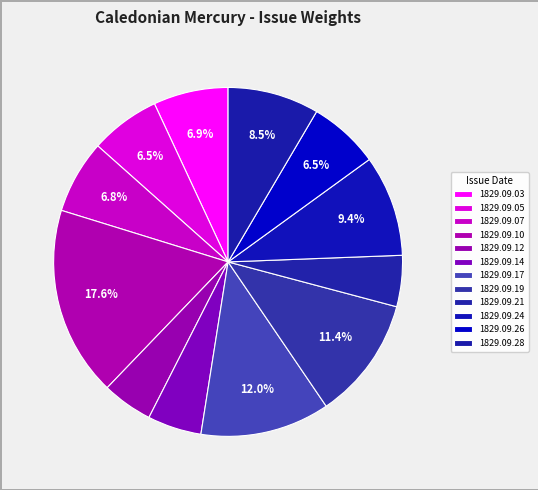

The 1829.09.12 slice represents 5% of the pie. True or false?

True